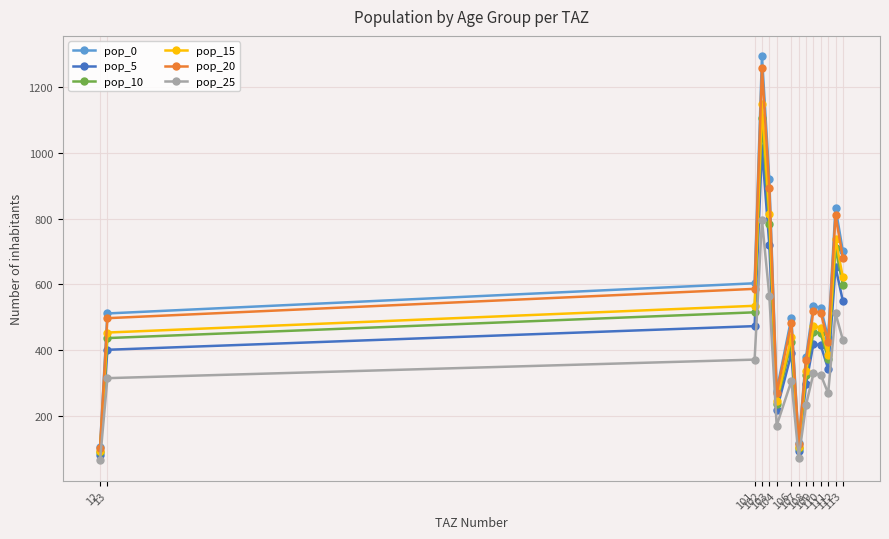

The value of pop_20 at 113 is 253.9. True or false?

False